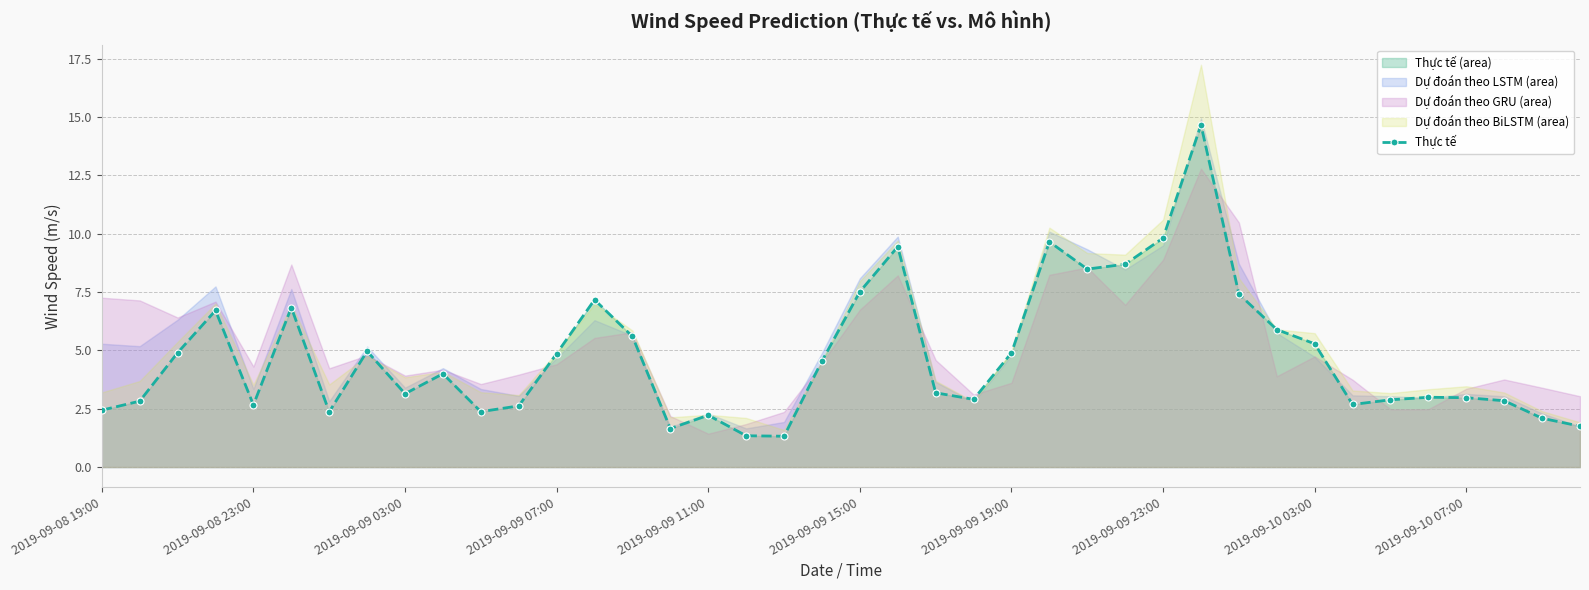

What is the minimum value for Thực tế?

1.3